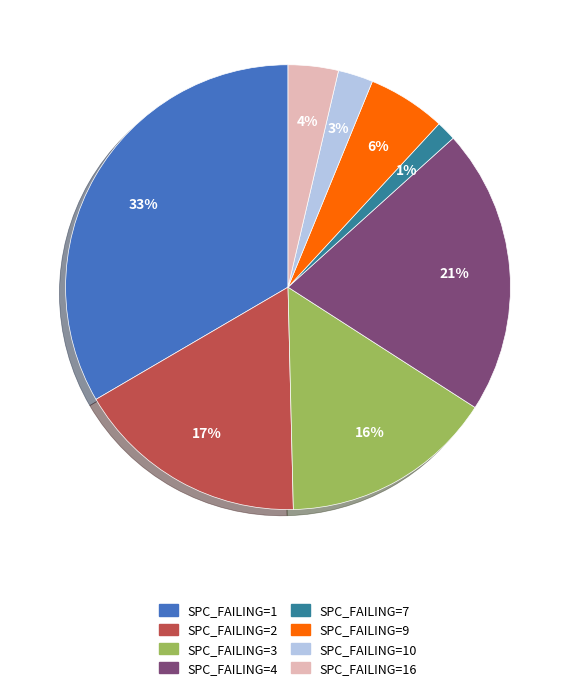

How many slices are in this pie chart?

8